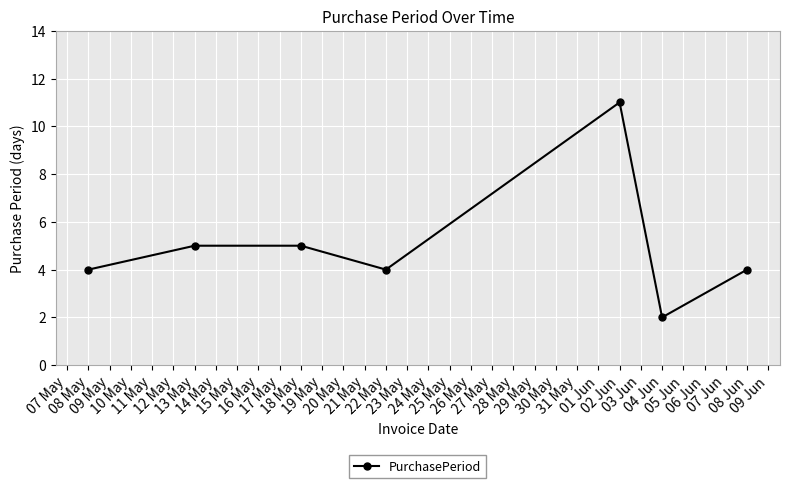

True or false: there are more than 2 points higher than both neighbors.

False